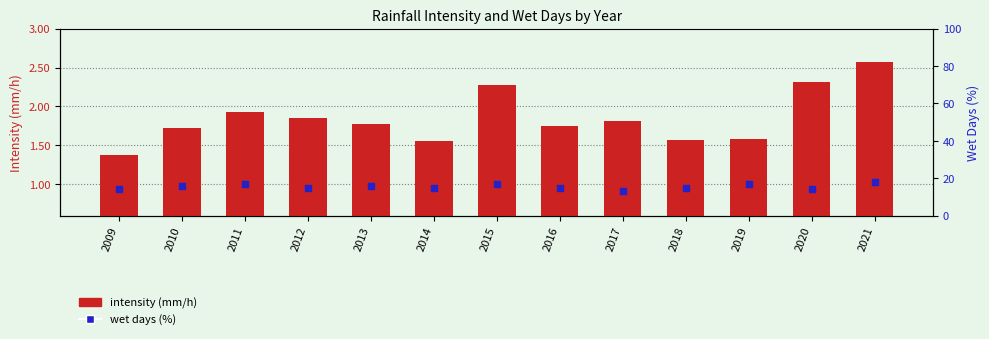

Is the value of intensity (mm/h) at 2013 greater than the value of wet days (%) at 2014?

No